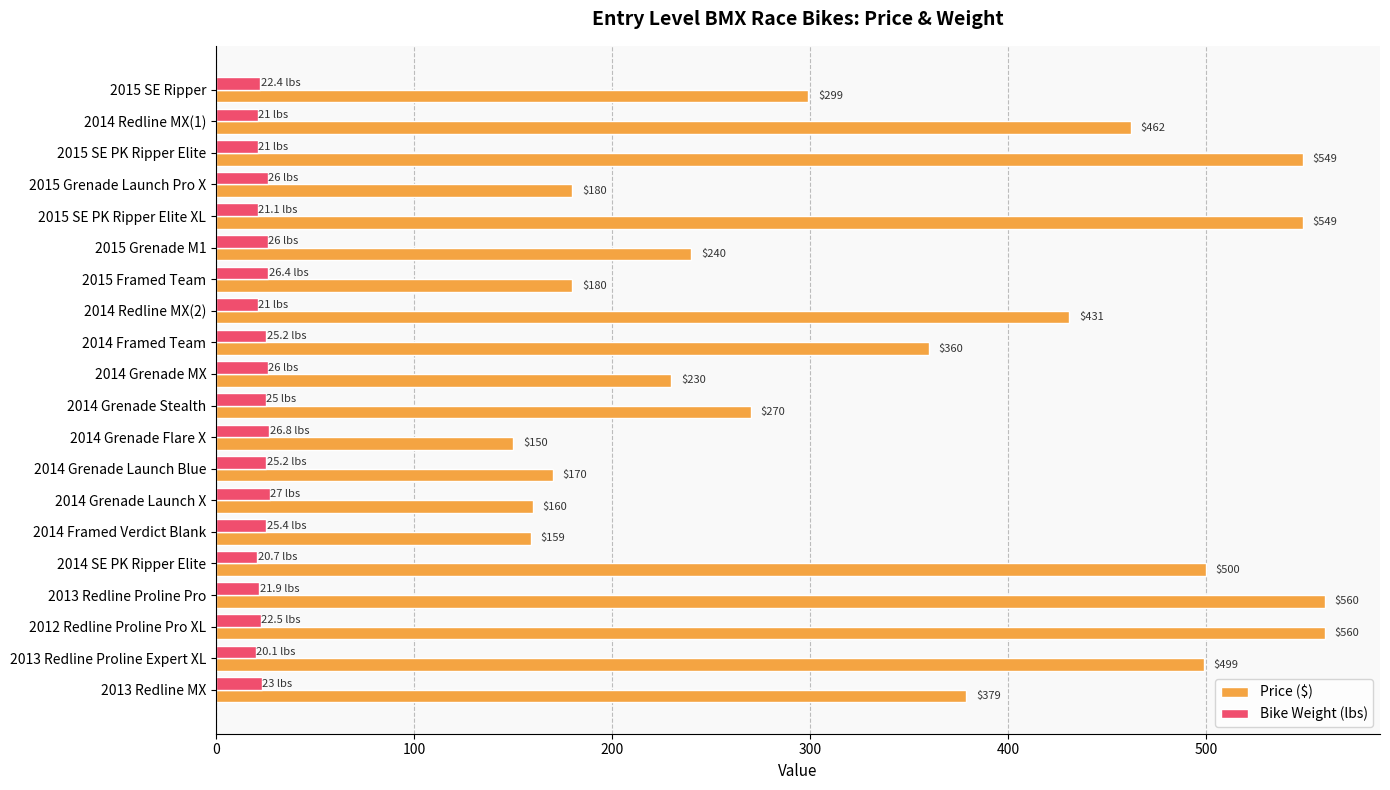

Which series changed the most between 2015 SE PK Ripper Elite and 2014 Framed Team?

Price ($)